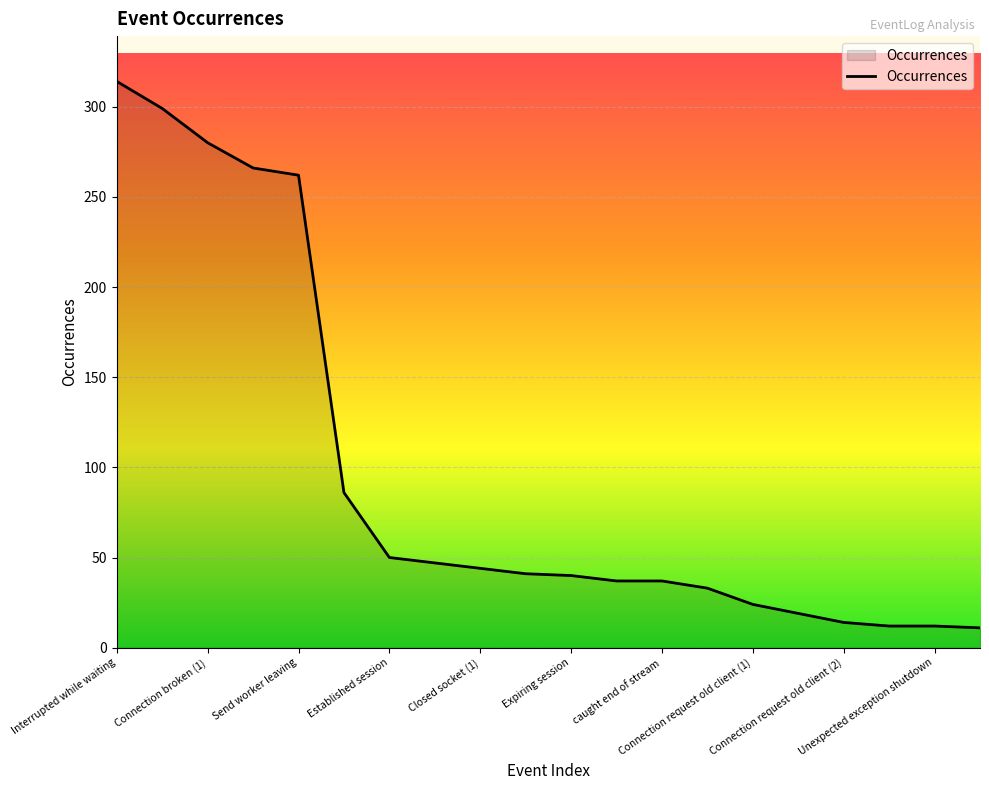

What is the maximum value shown in the chart?

314